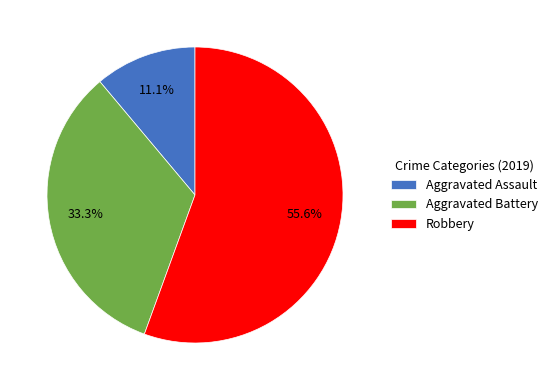

To the nearest percent, what portion does Aggravated Battery represent?

33%